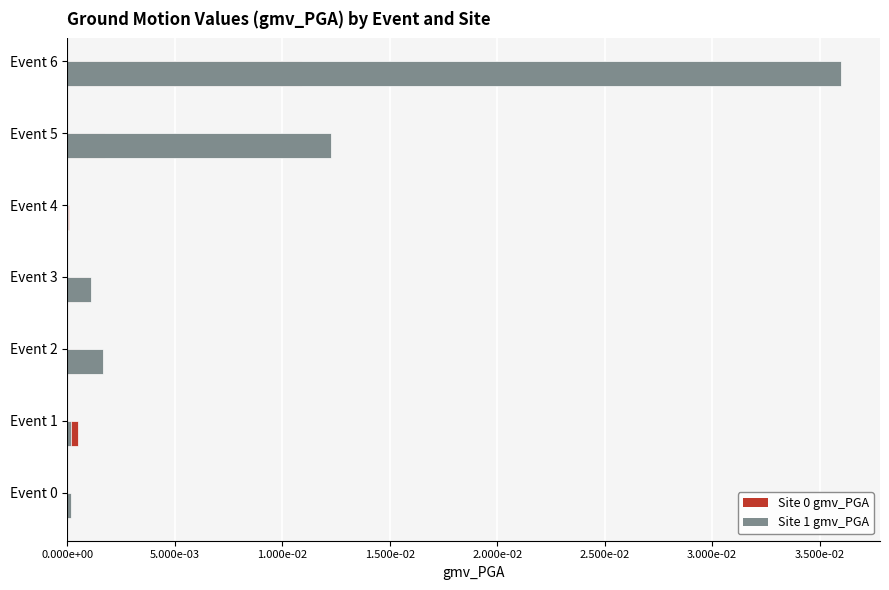

What are all the series names shown in the legend?

Site 0 gmv_PGA, Site 1 gmv_PGA